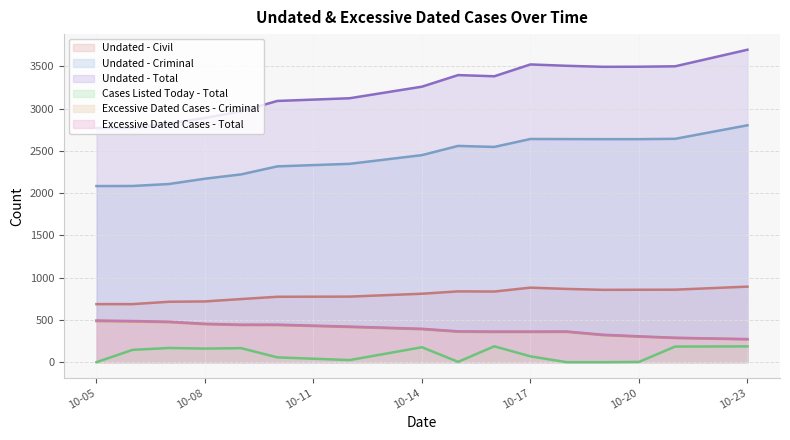

How many lines are shown in the chart?

6